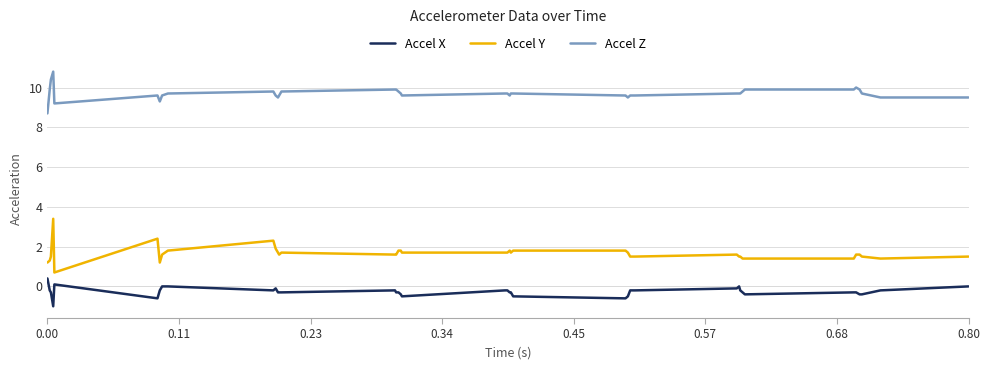

Rank the series by their average value, from highest to lowest.

Accel Z, Accel Y, Accel X